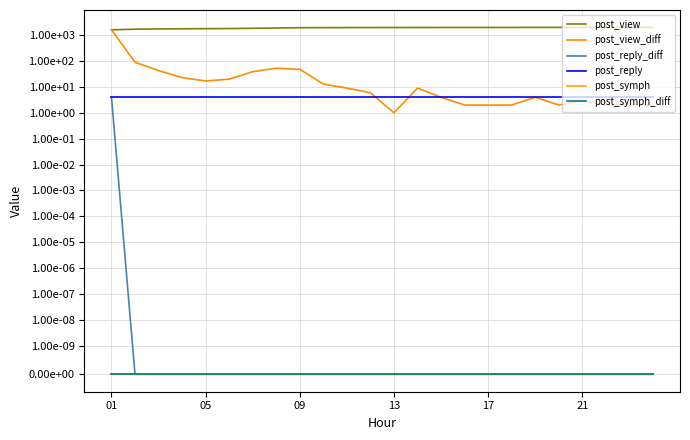

What is the average value of the post_view series?

1921